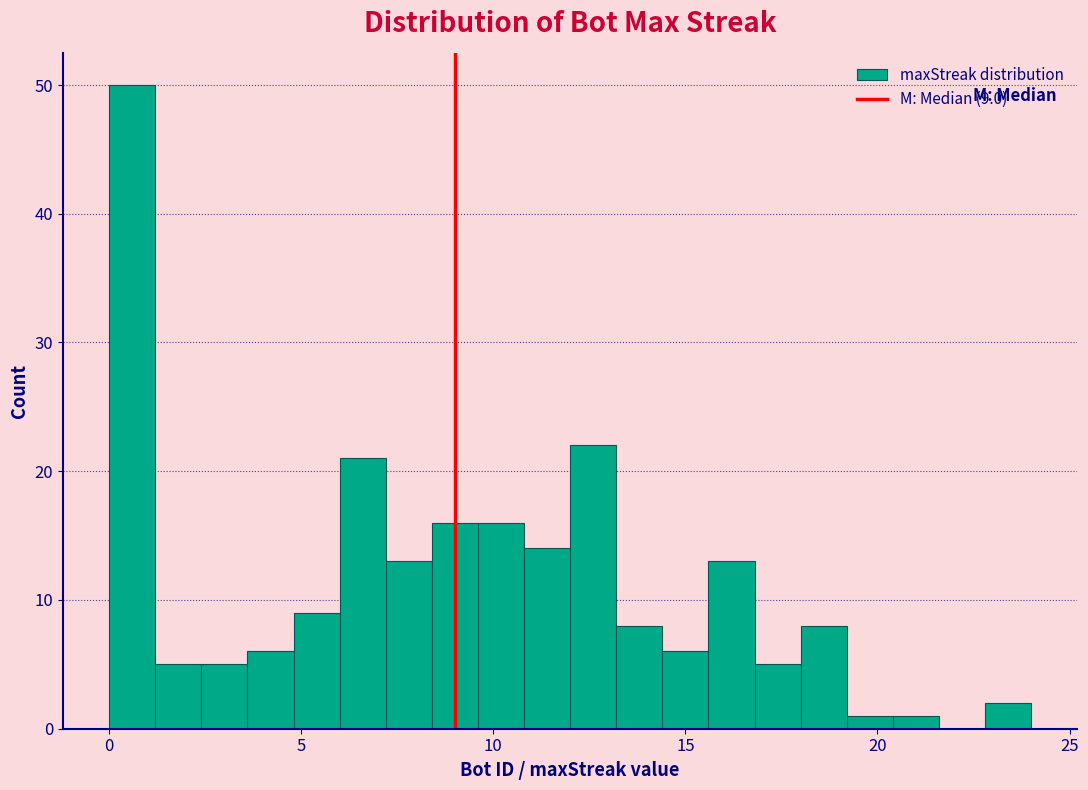

Read against the x-axis, roughly where is the centre of the tallest bar?

0.5